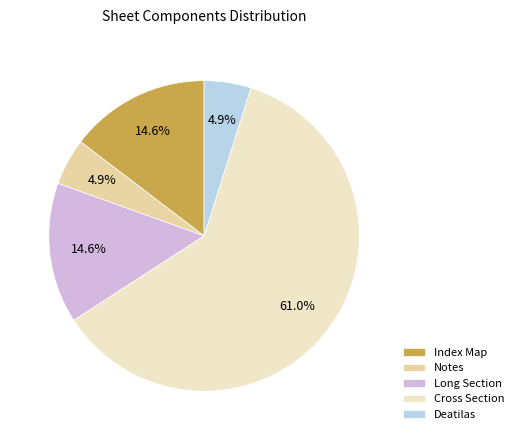

To the nearest percent, what is the difference between the largest and smallest slice percentages?

56%